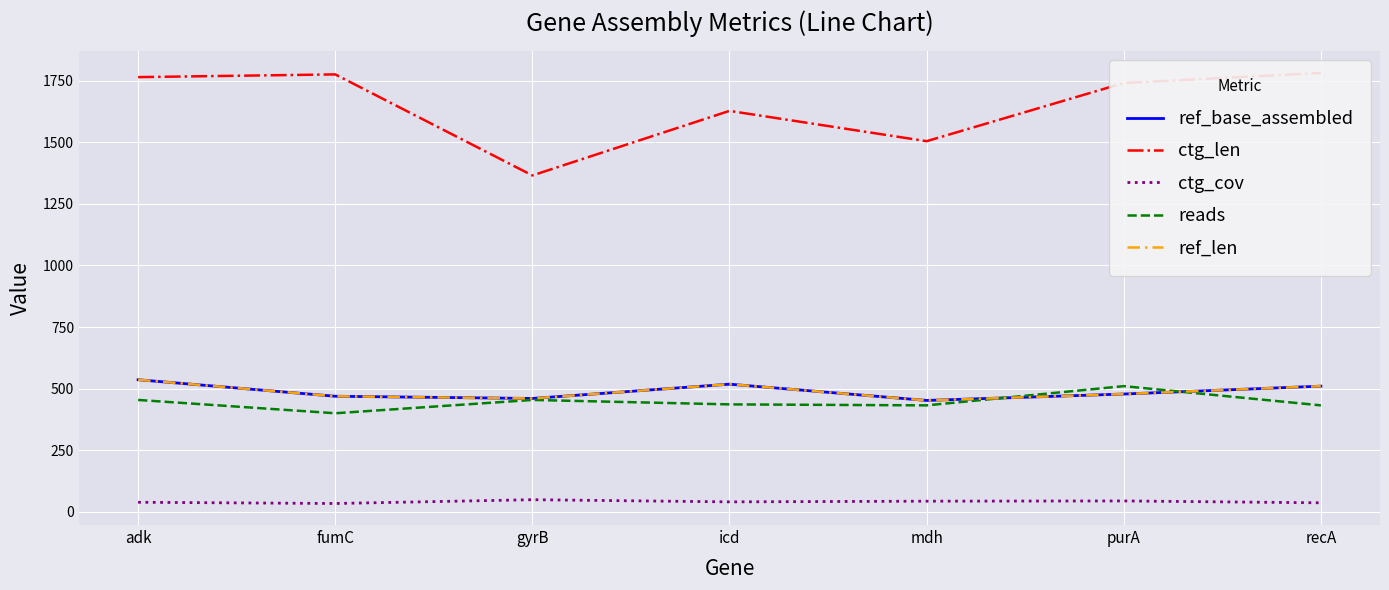

What is the minimum value for ctg_len?

1365.0